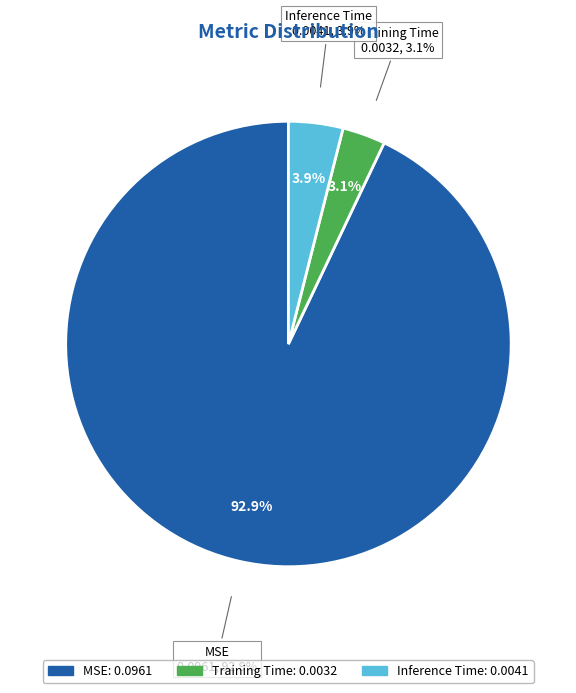

Rank the categories by value from highest to lowest.

MSE, Inference Time, Training Time